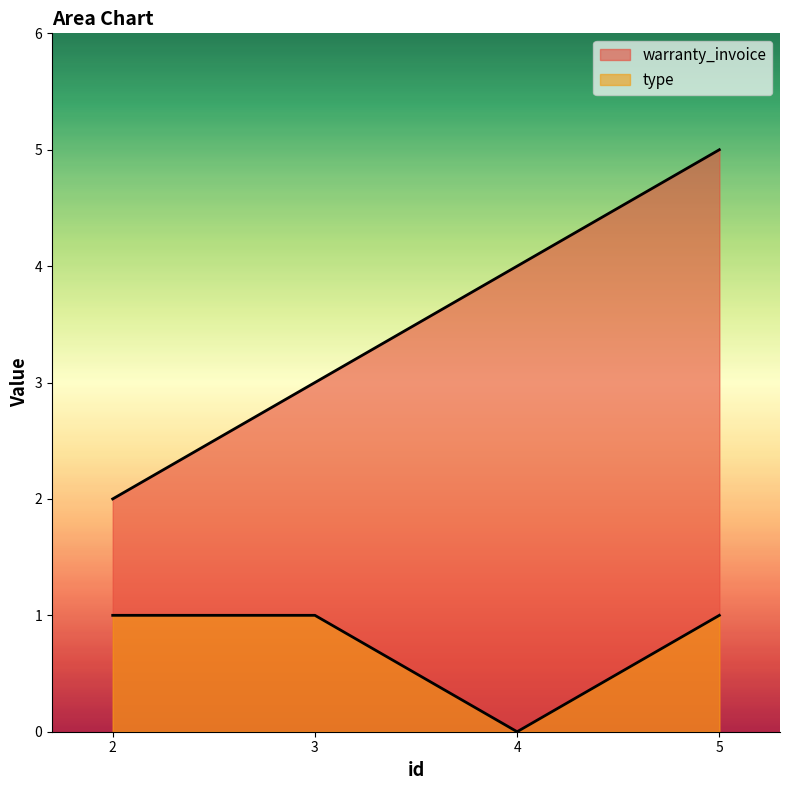

How many data points does each series have?

4